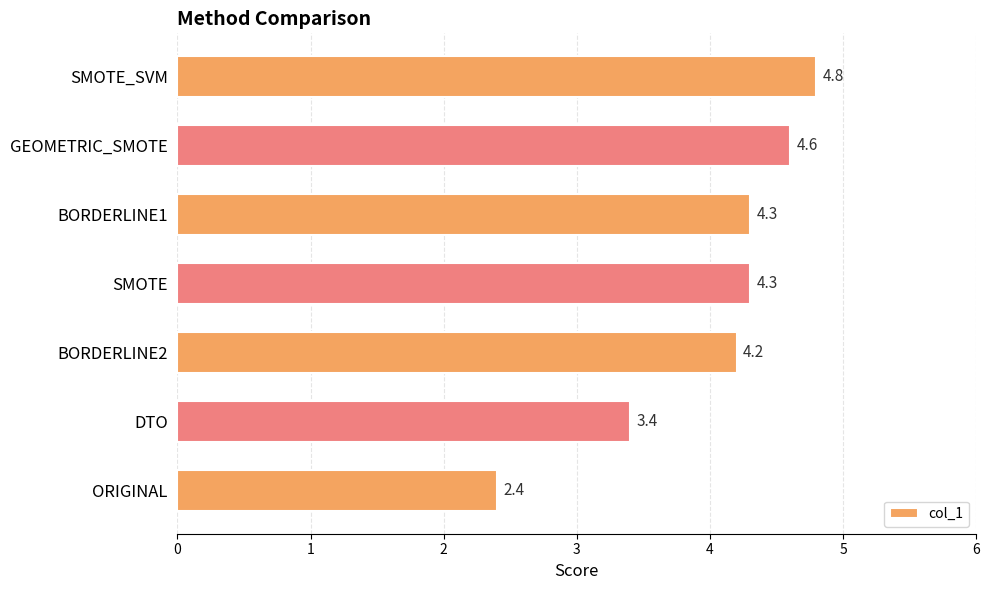

What is the smallest value displayed?

2.4